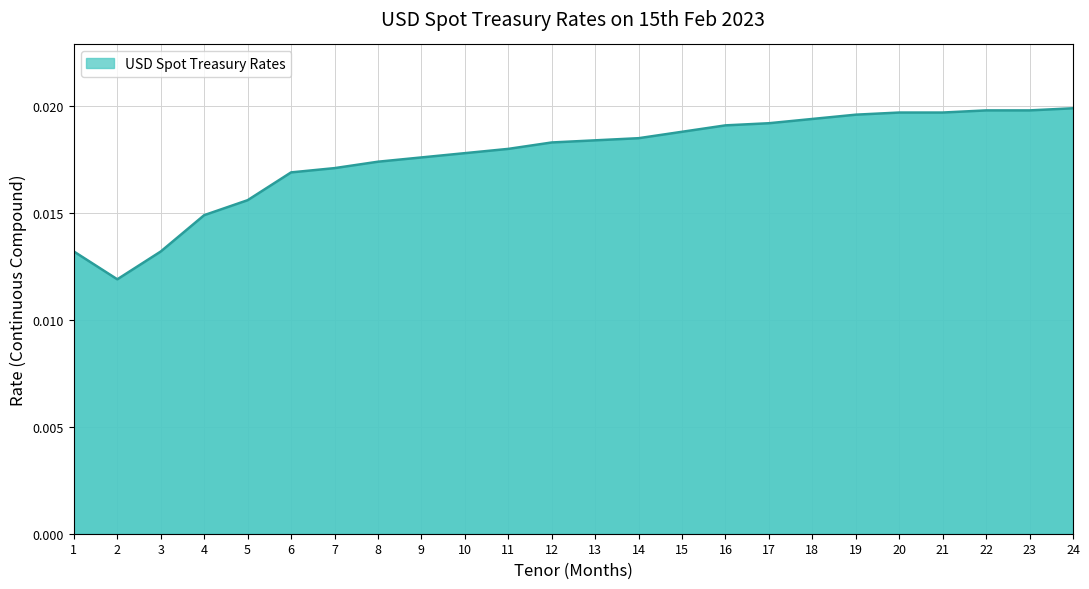

How many categories are shown in the chart?

24